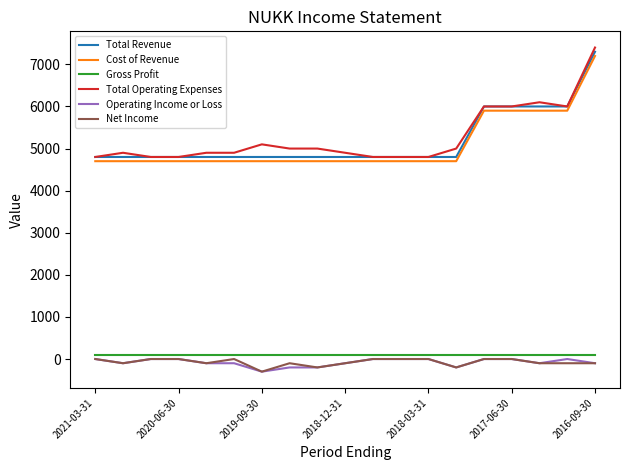

True or false: Operating Income or Loss and Cost of Revenue intersect in this chart.

False